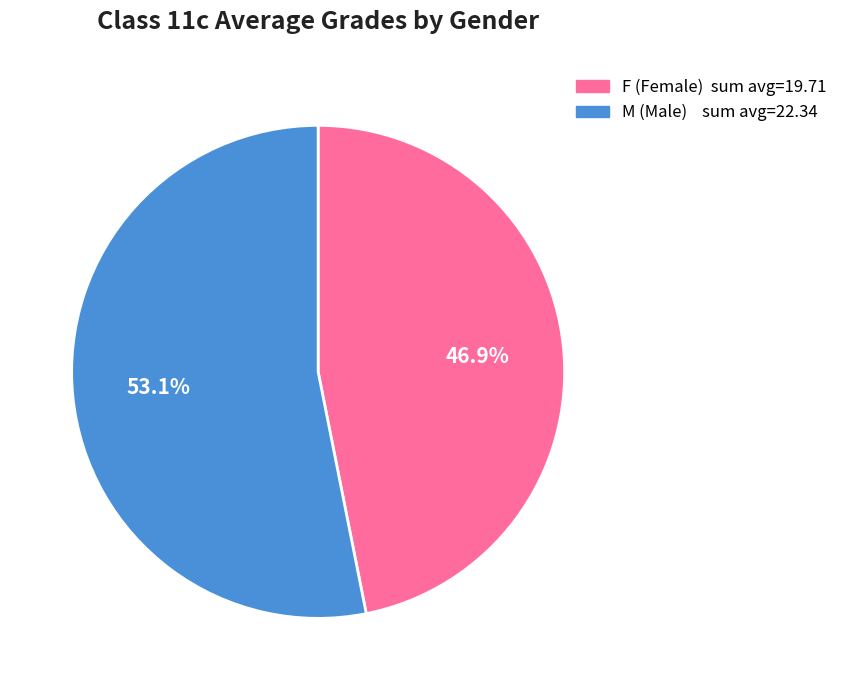

Rank the categories by value from highest to lowest.

M, F